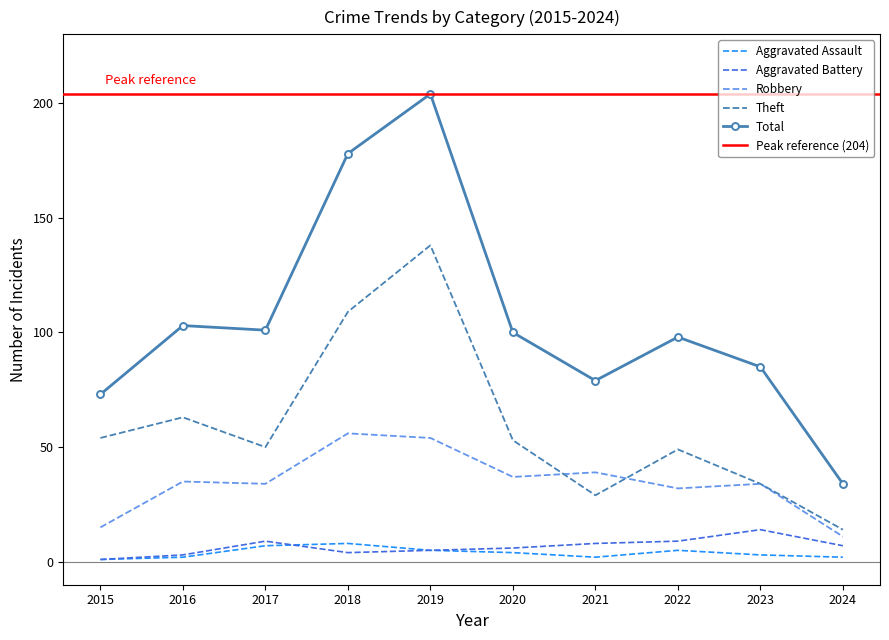

What is the sum of all Total values?

1055